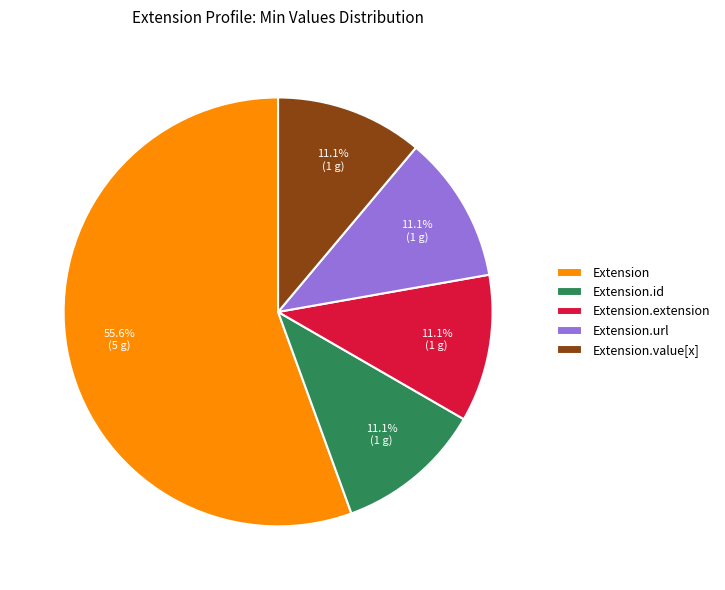

What is the majority slice?

Extension